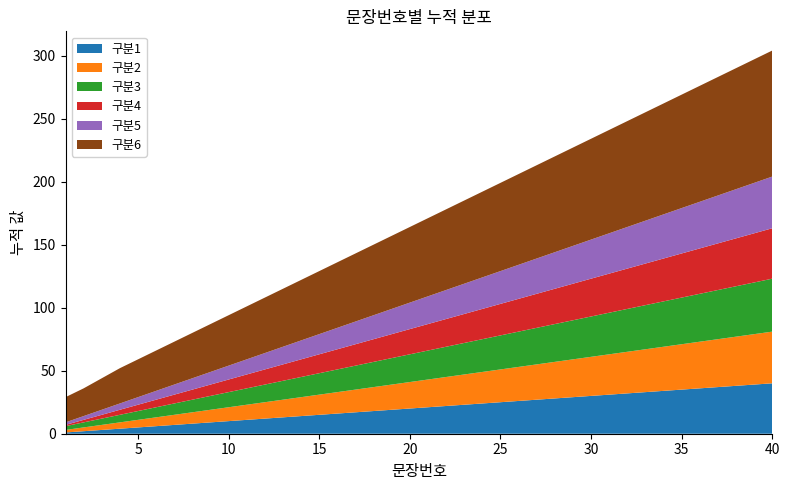

Reading left to right, what are all the values shown in this chart?

구분1: 1	2	3	4	5	6	7	8	9	10	11	12	13	14	15	16	17	18	19	20	21	22	23	24	25	26	27	28	29	30	31	32	33	34	35	36	37	38	39	40
구분2: 2	3	4	5	6	7	8	9	10	11	12	13	14	15	16	17	18	19	20	21	22	23	24	25	26	27	28	29	30	31	32	33	34	35	36	37	38	39	40	41
구분3: 3	4	5	6	7	8	9	10	11	12	13	14	15	16	17	18	19	20	21	22	23	24	25	26	27	28	29	30	31	32	33	34	35	36	37	38	39	40	41	42
구분4: 1	2	3	4	5	6	7	8	9	10	11	12	13	14	15	16	17	18	19	20	21	22	23	24	25	26	27	28	29	30	31	32	33	34	35	36	37	38	39	40
구분5: 2	3	4	5	6	7	8	9	10	11	12	13	14	15	16	17	18	19	20	21	22	23	24	25	26	27	28	29	30	31	32	33	34	35	36	37	38	39	40	41
구분6: 20	22	25	28	30	32	34	36	38	40	42	44	46	48	50	52	54	56	58	60	62	64	66	68	70	72	74	76	78	80	82	84	86	88	90	92	94	96	98	100